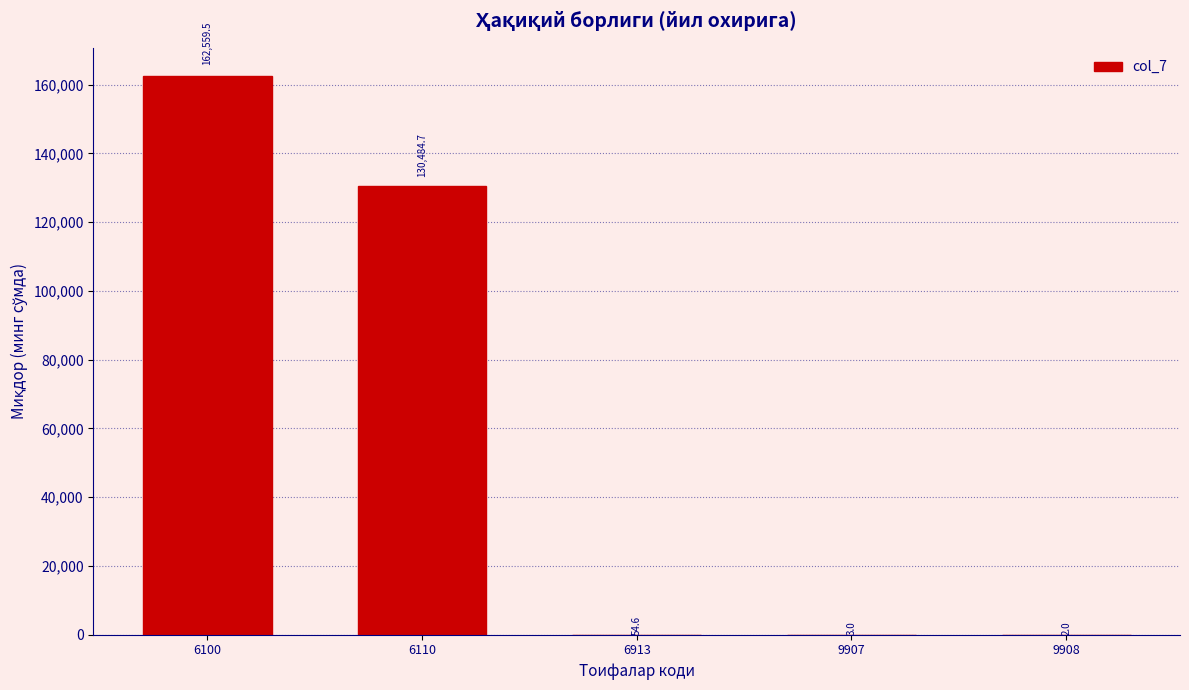

Reading left to right, list all the values displayed in this chart.

6100=162559.5	6110=130484.7	6913=54.6	9907=3.0	9908=2.0